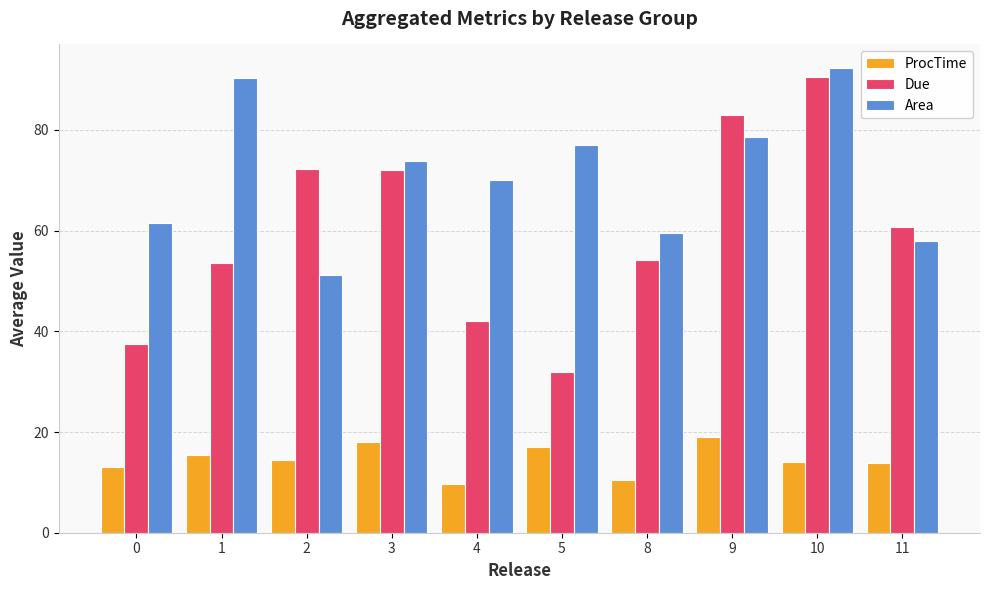

The ProcTime series shows 14.5 at 2. True or false?

True